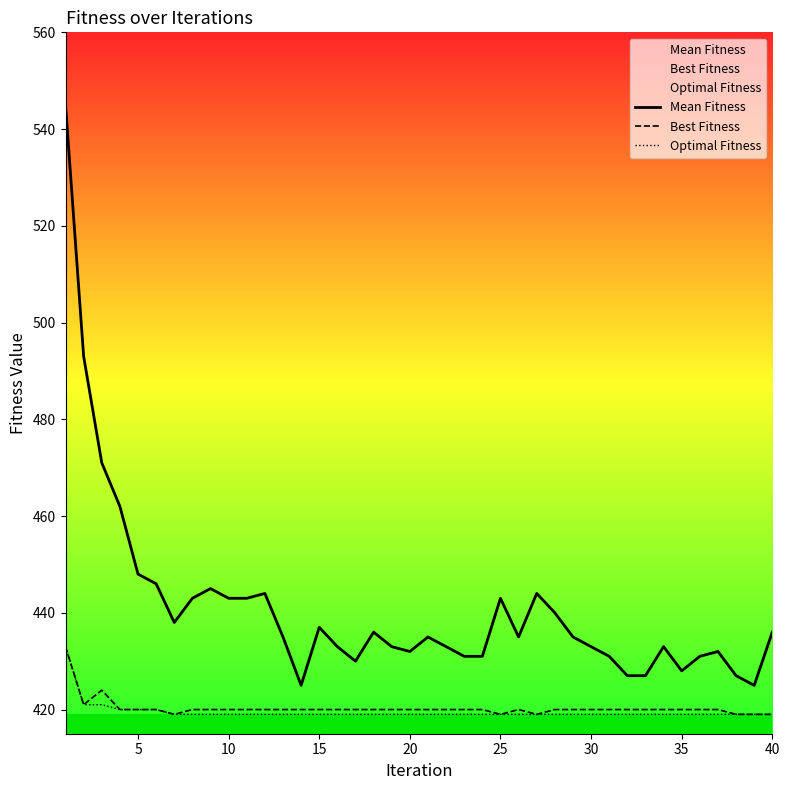

What is the minimum value shown in the chart?

419